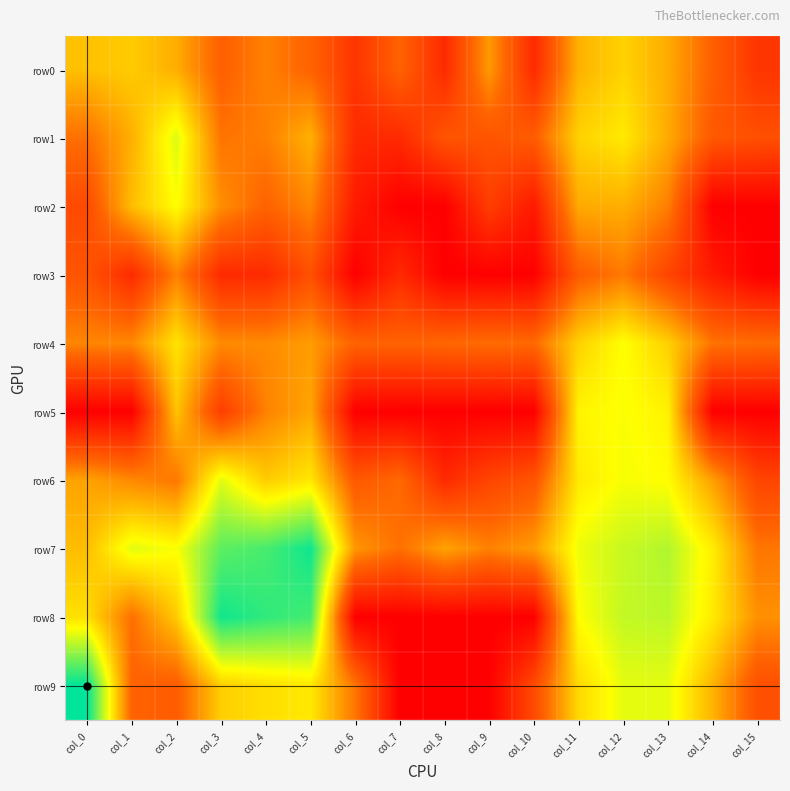

What is the spread (max minus min) of values at col_2?

3.3